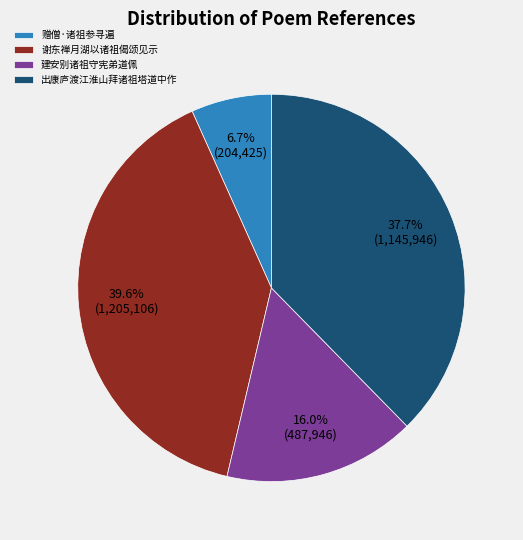

What portion of the pie excludes 谢东禅月湖以诸祖偈颂见示?

60.4%